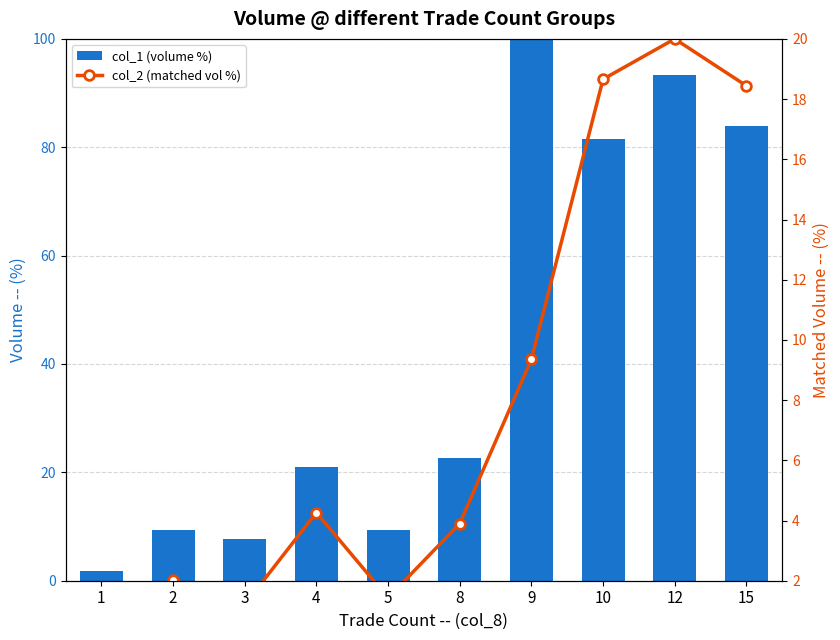

The col_2 (matched vol %) series shows 18.7 at 10. True or false?

True